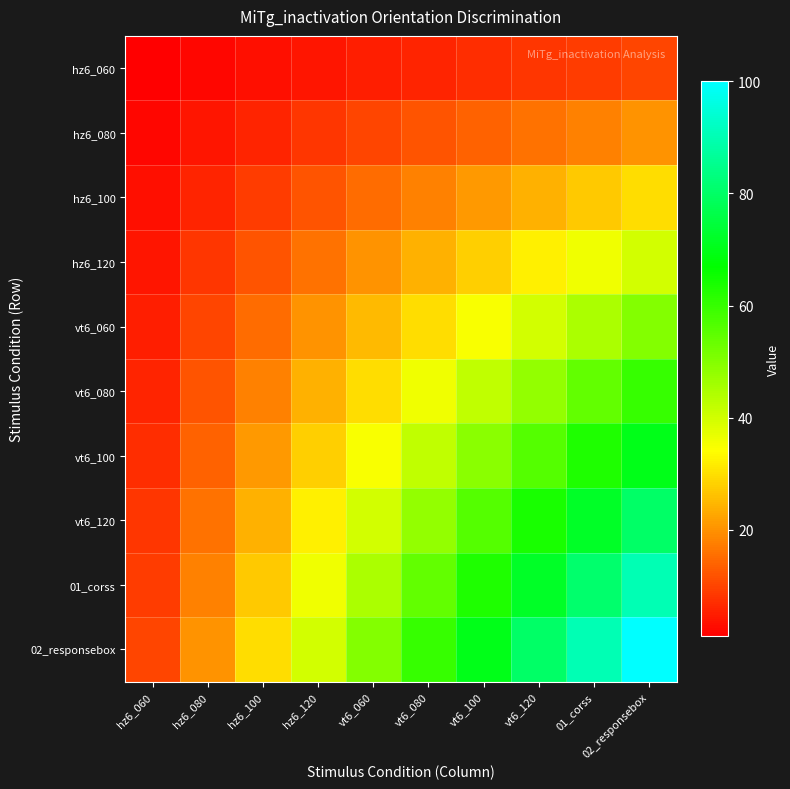

At how many categories does at least one series exceed 27?

8